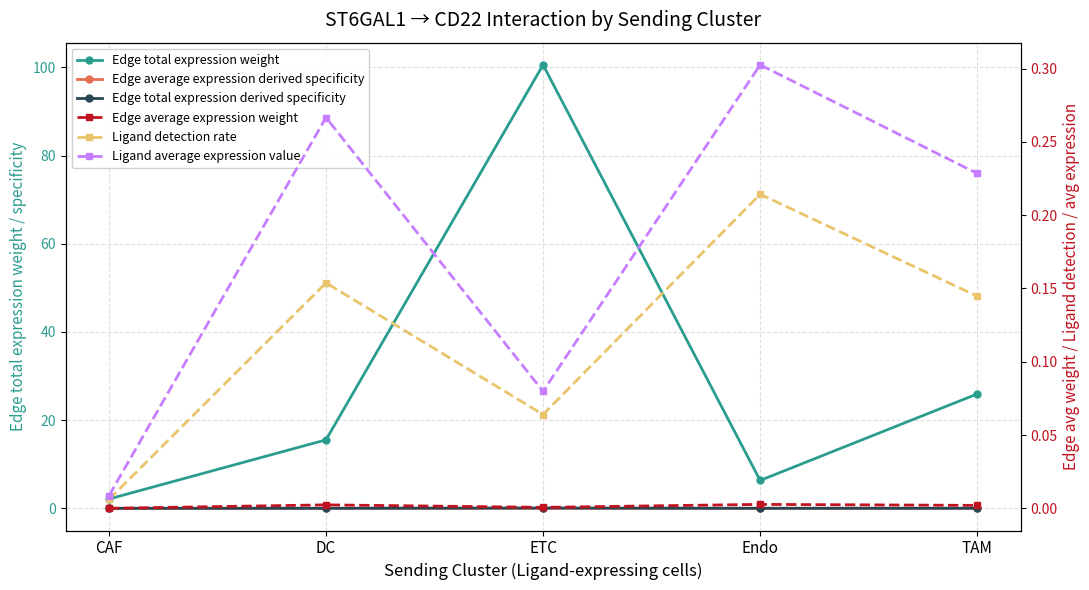

The value of Ligand detection rate at CAF is 0.0. True or false?

True